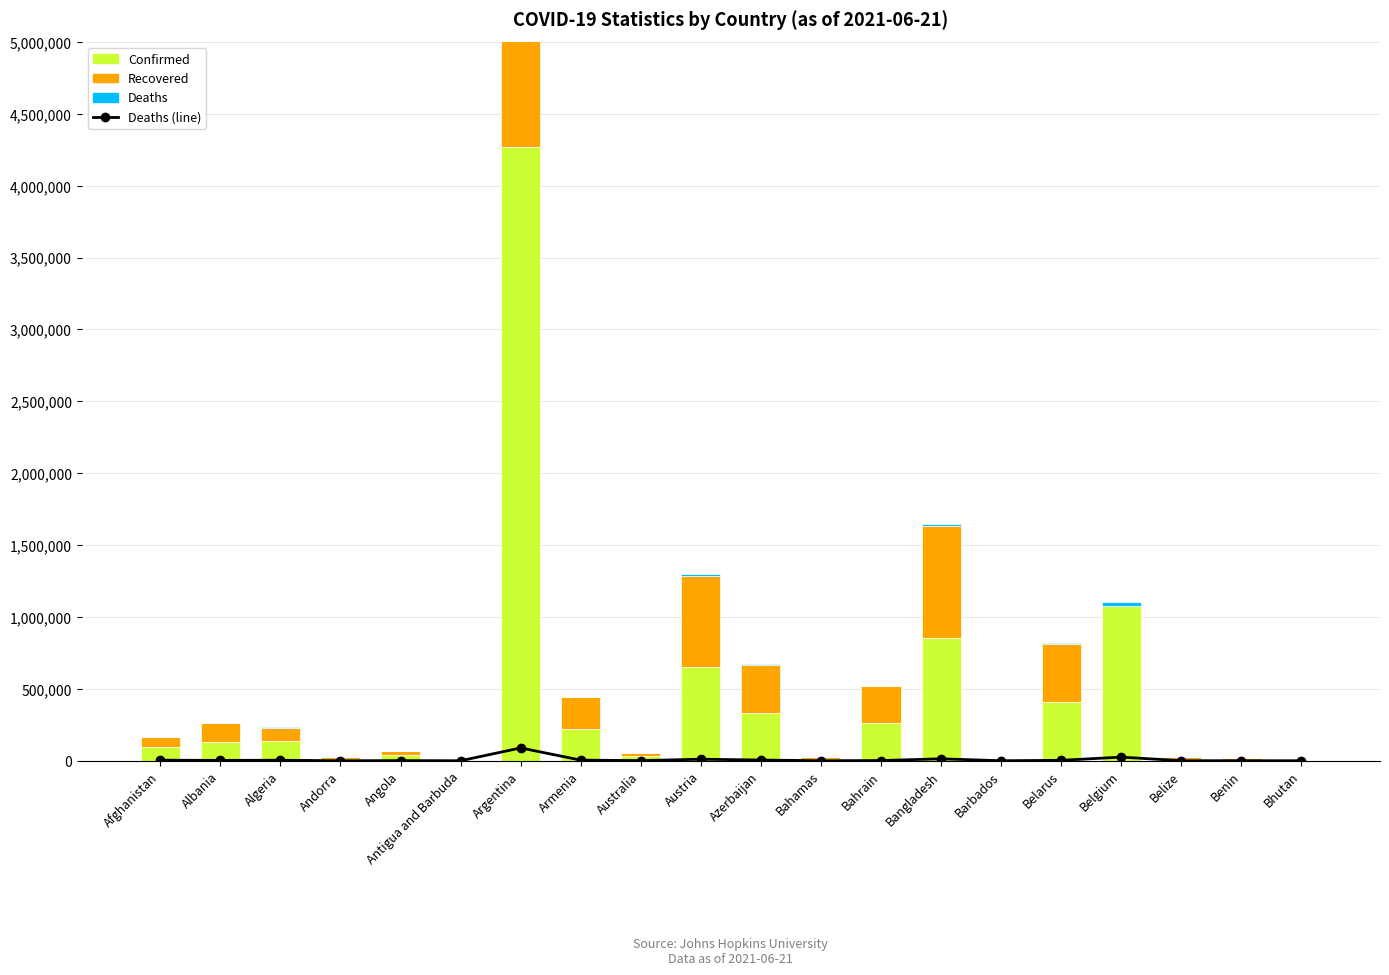

The Recovered series shows 3890213 at Argentina. True or false?

True